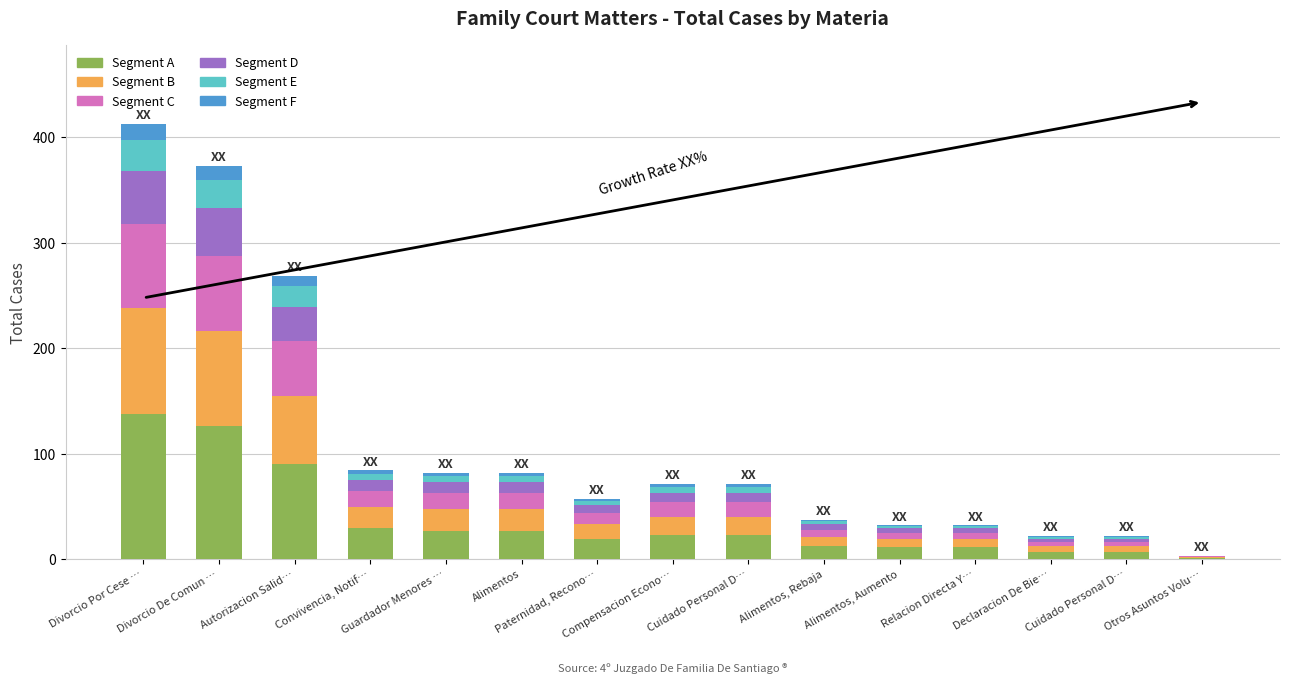

Rank the series at Paternidad, Recono… from highest to lowest value.

Segment A, Segment B, Segment C, Segment D, Segment E, Segment F